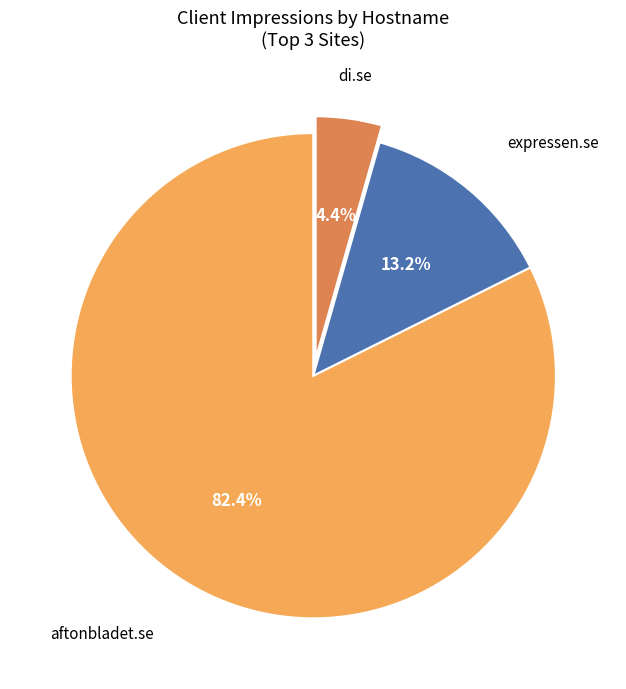

Is there a majority slice in this chart?

Yes